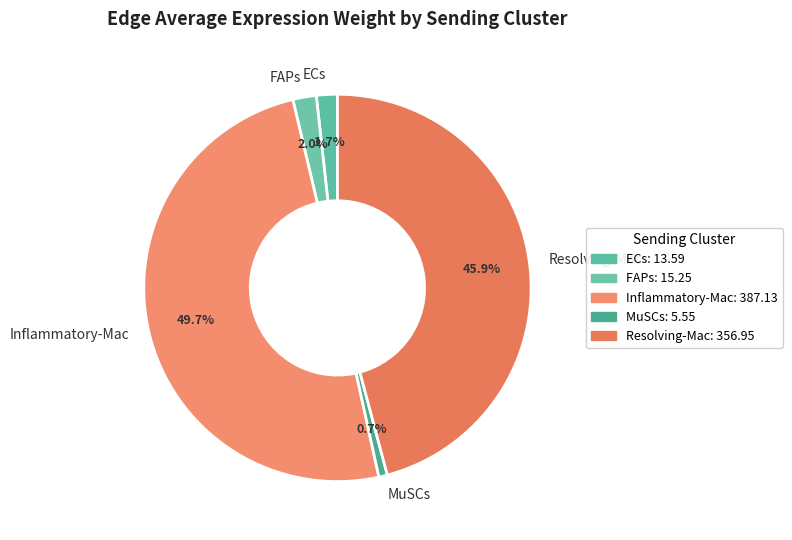

What percentage is NOT represented by MuSCs?

99.3%